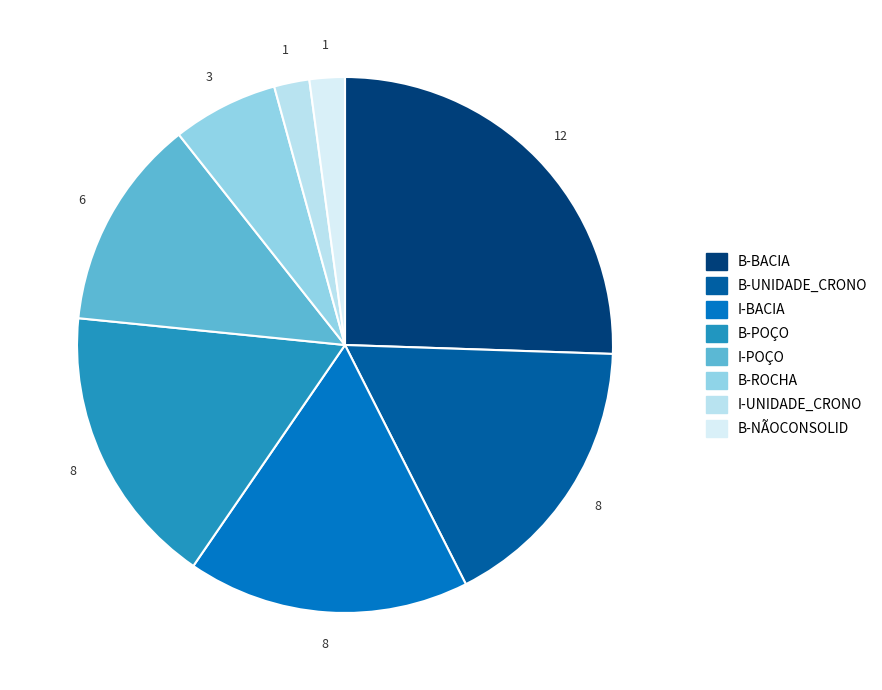

How many slices are in this pie chart?

8